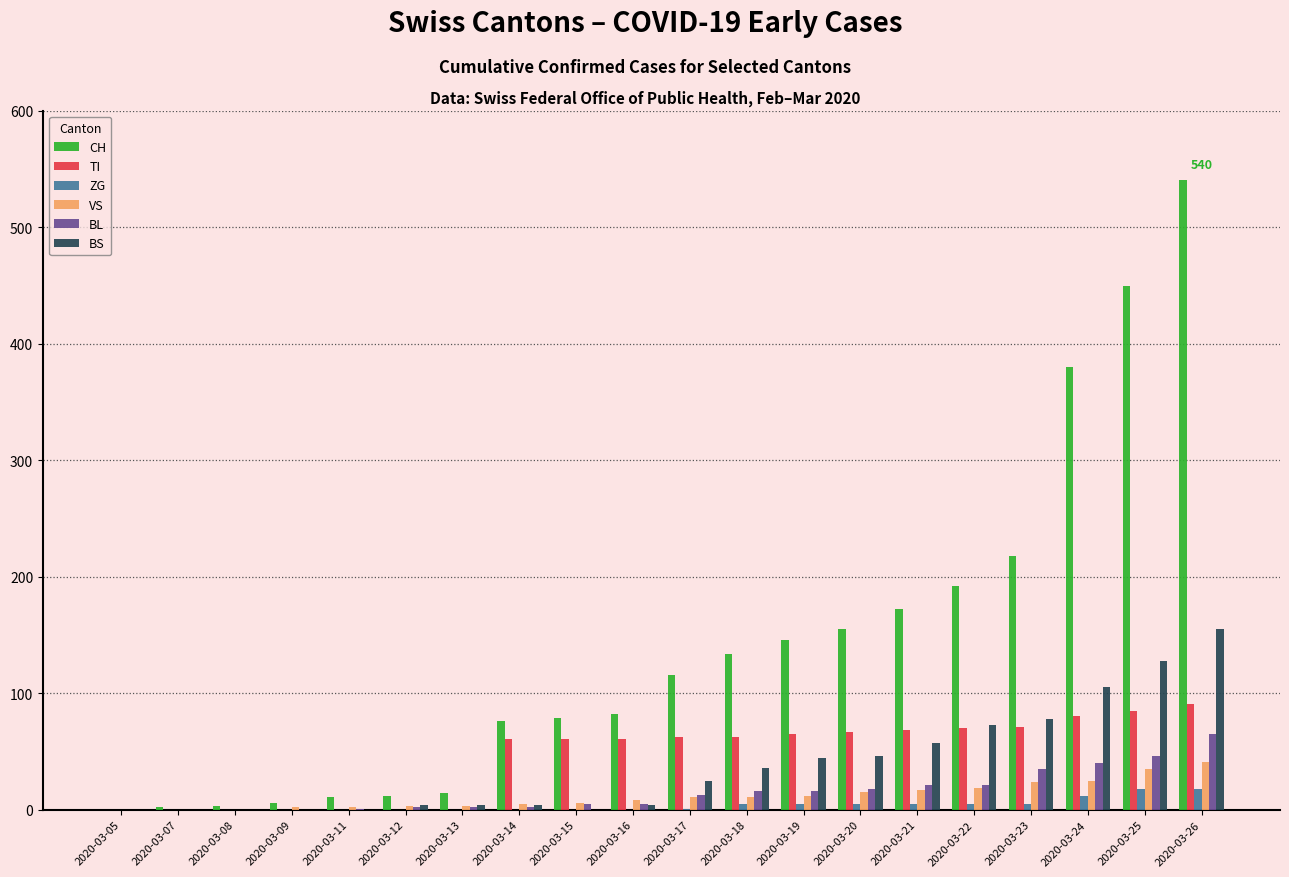

The value of VS at 2020-03-08 is 0. True or false?

True